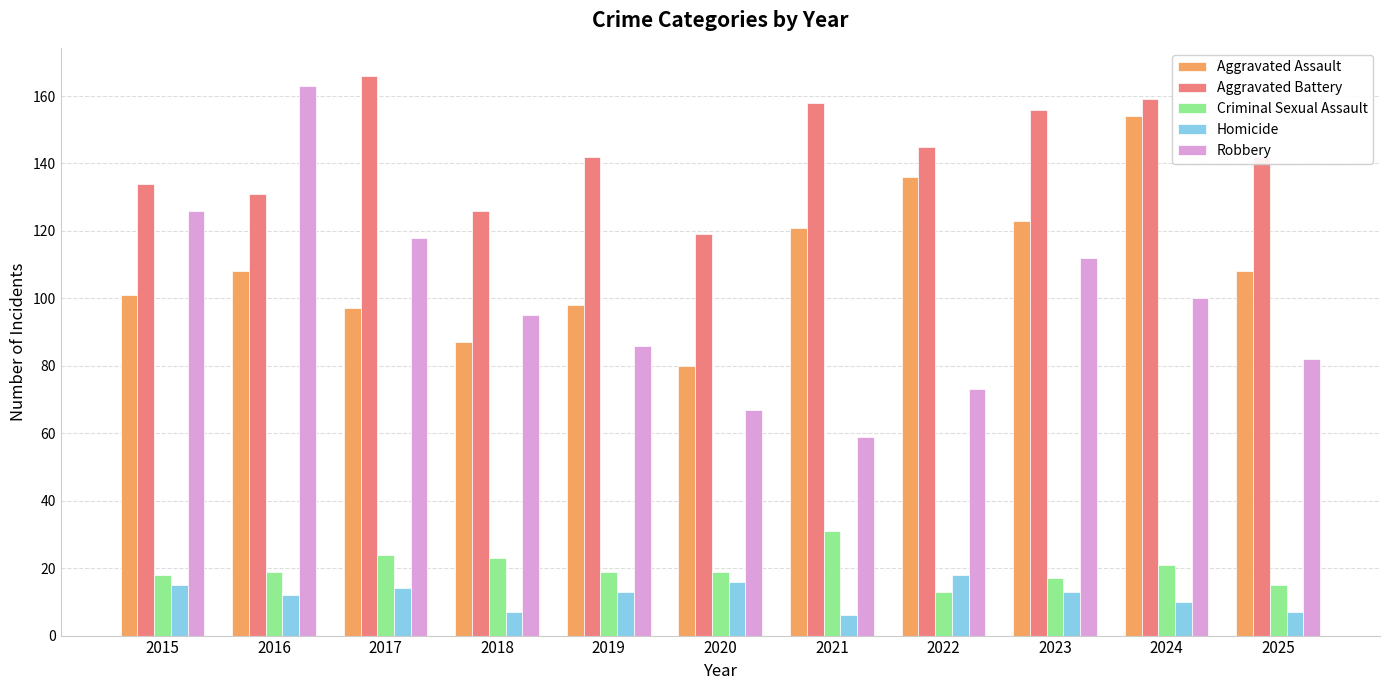

Which series changed the most between 2017 and 2019?

Robbery